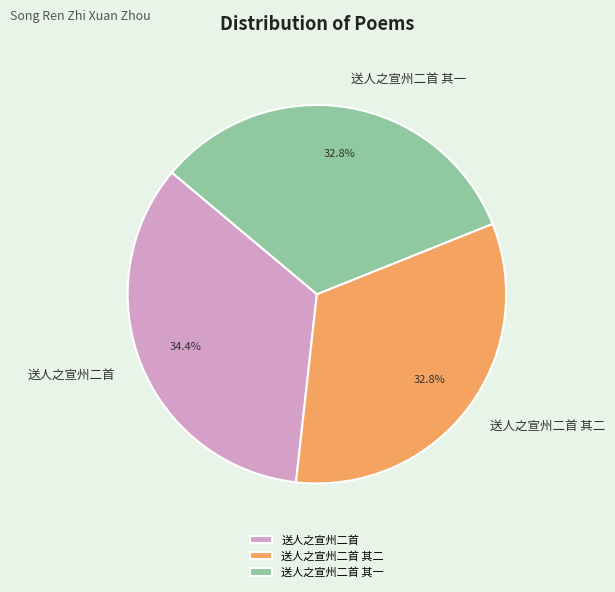

Approximately how many times larger is the value at 送人之宣州二首 其一 compared to 送人之宣州二首?

1.0